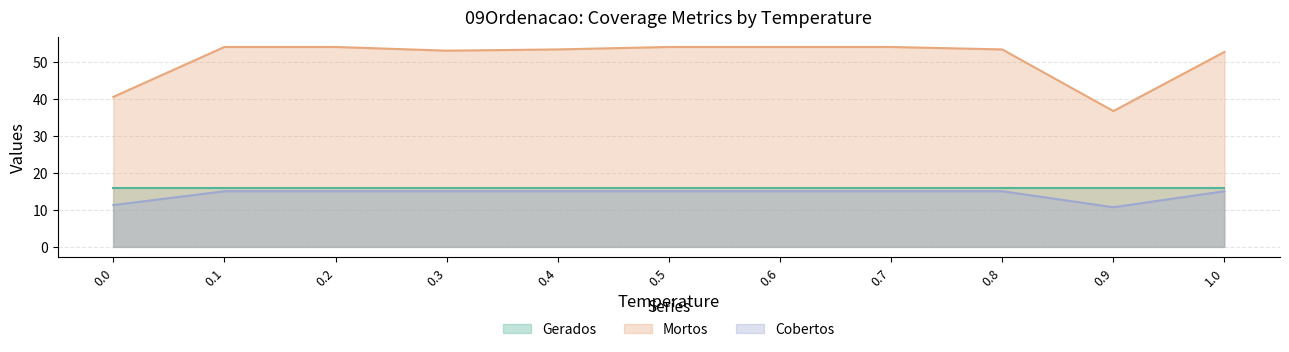

Between 0.6 and 0.7, which is larger?

0.7